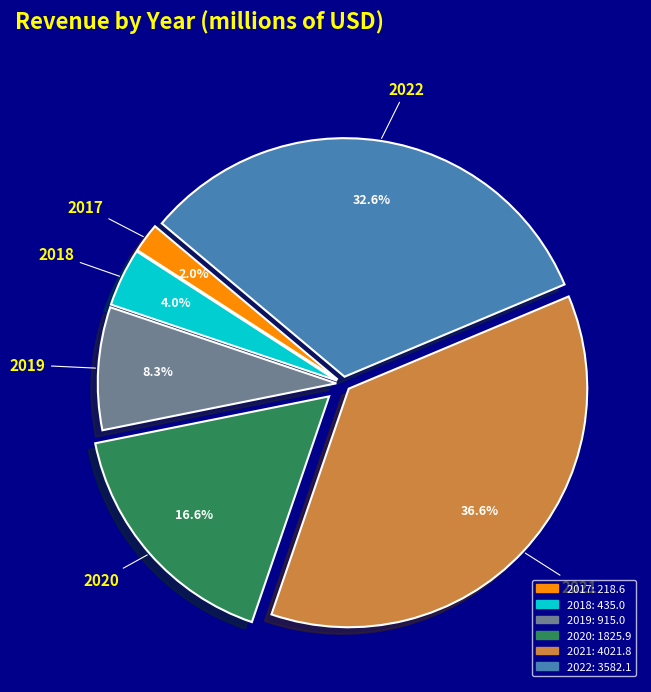

Rank the categories by value from highest to lowest.

2021, 2022, 2020, 2019, 2018, 2017